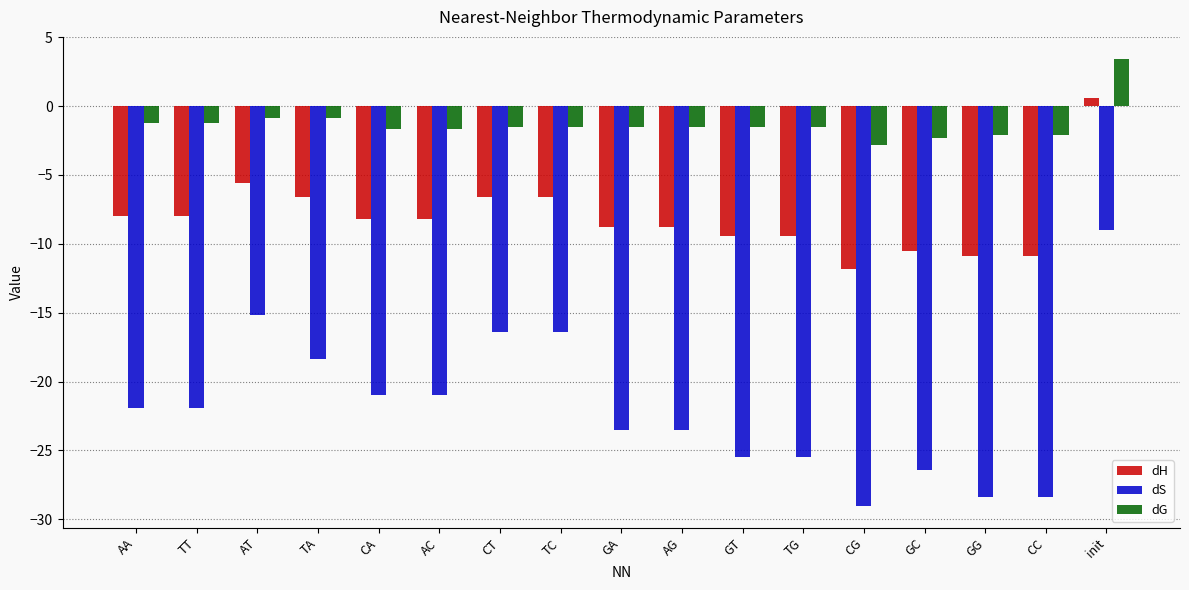

What is the smallest value displayed?

-29.0